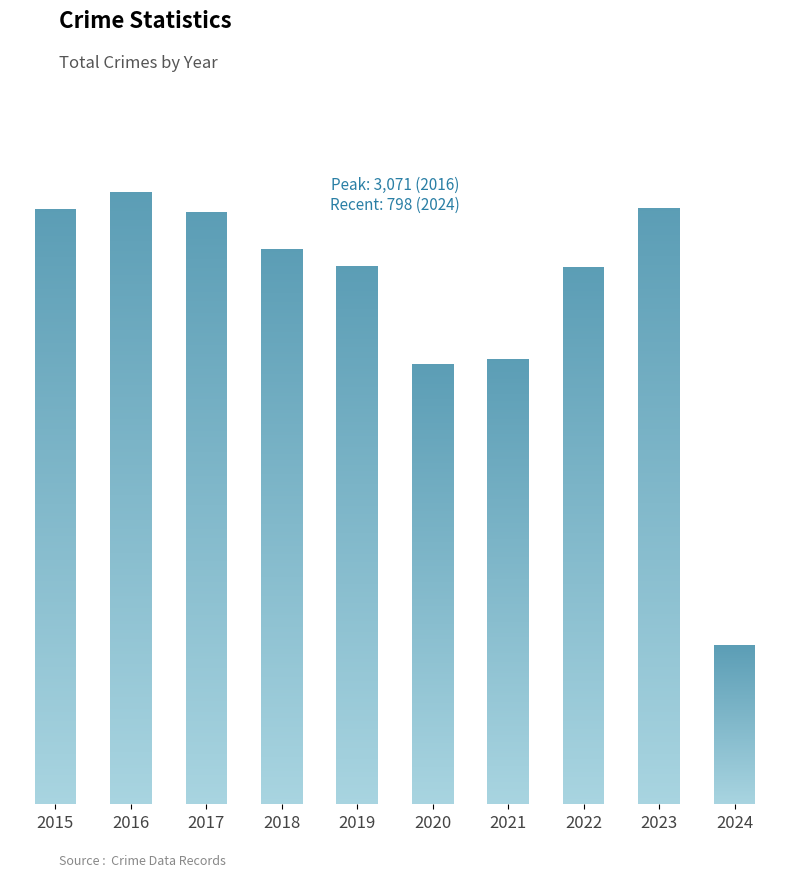

Rank the categories by value from highest to lowest.

2016, 2023, 2015, 2017, 2018, 2019, 2022, 2021, 2020, 2024